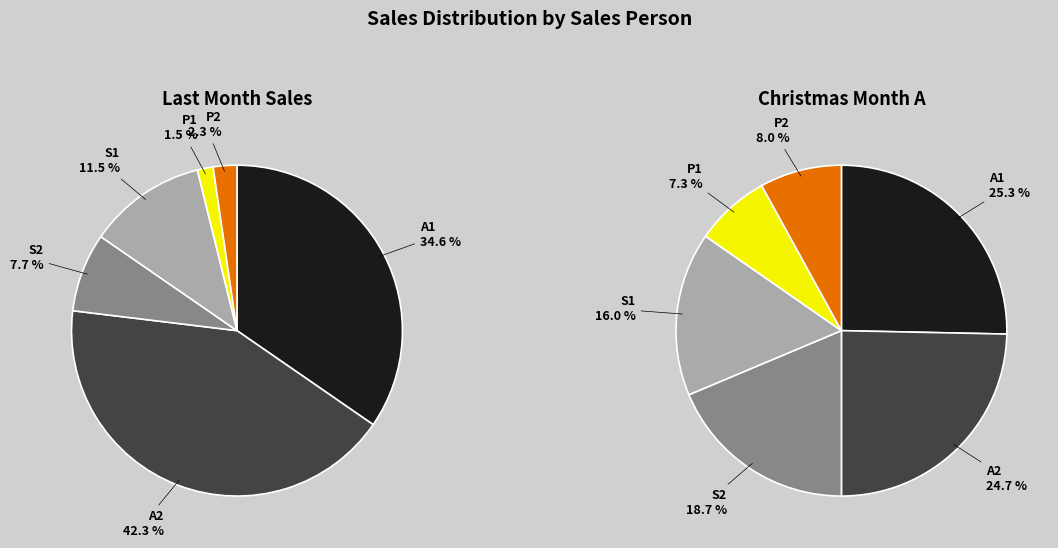

What percentage is the S2 slice, to the nearest percent?

19%